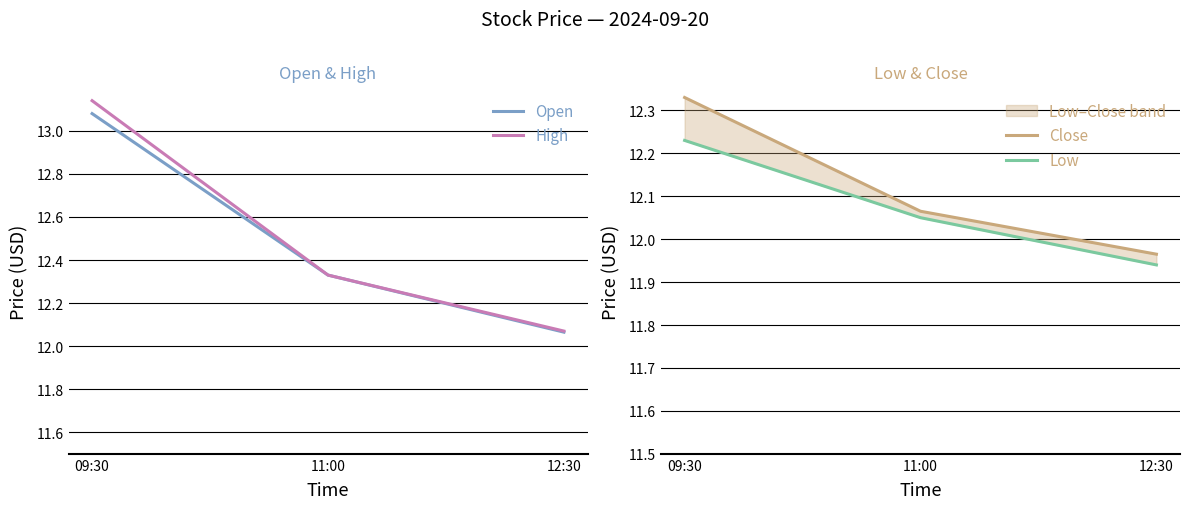

At which category is the sum across all series the highest?

09:30